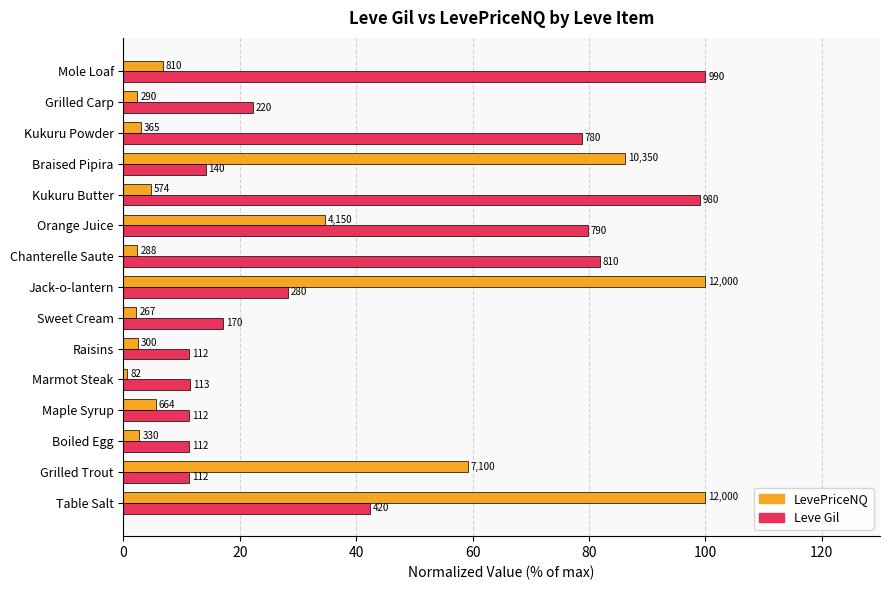

What is the sum of all Leve Gil values?

620.3